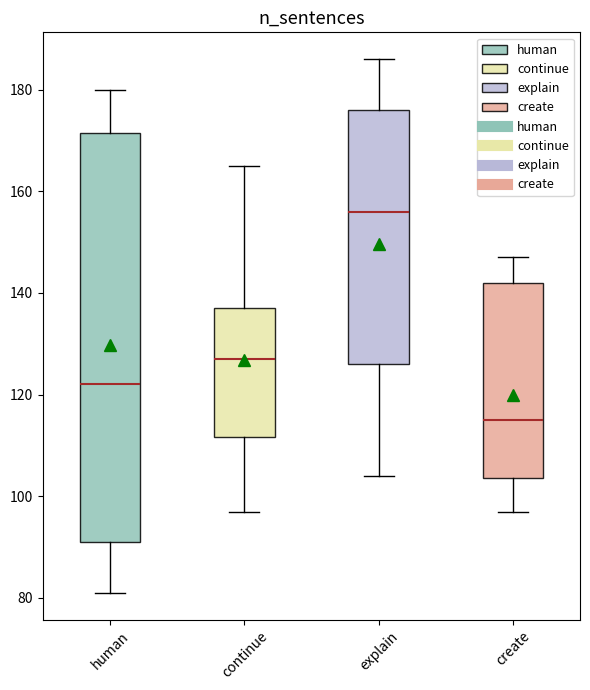

Reading left to right, read every box against the y-axis: the position of its median line, the range the box covers, and the ends of its whiskers. The values are not printed on the chart, so give them approximately, as read against the axis.

human: median 122, box 92 to 172, whiskers 82 to 180
continue: median 128, box 112 to 138, whiskers 98 to 166
explain: median 156, box 126 to 176, whiskers 104 to 186
create: median 116, box 104 to 142, whiskers 98 to 148